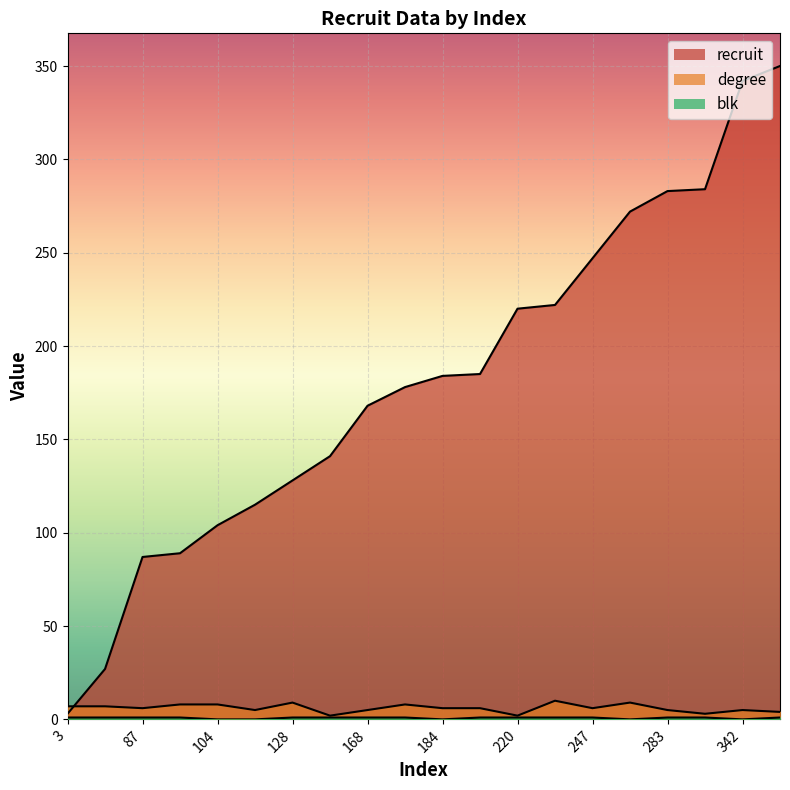

Rank the series at 247 from lowest to highest value.

blk, degree, recruit